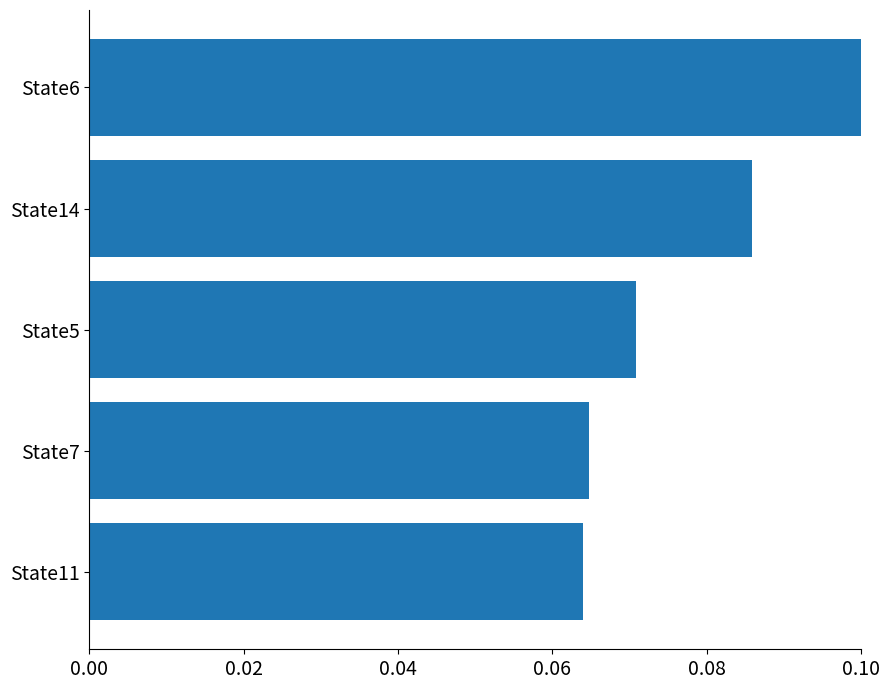

The value at State14 is 0.1. True or false?

True